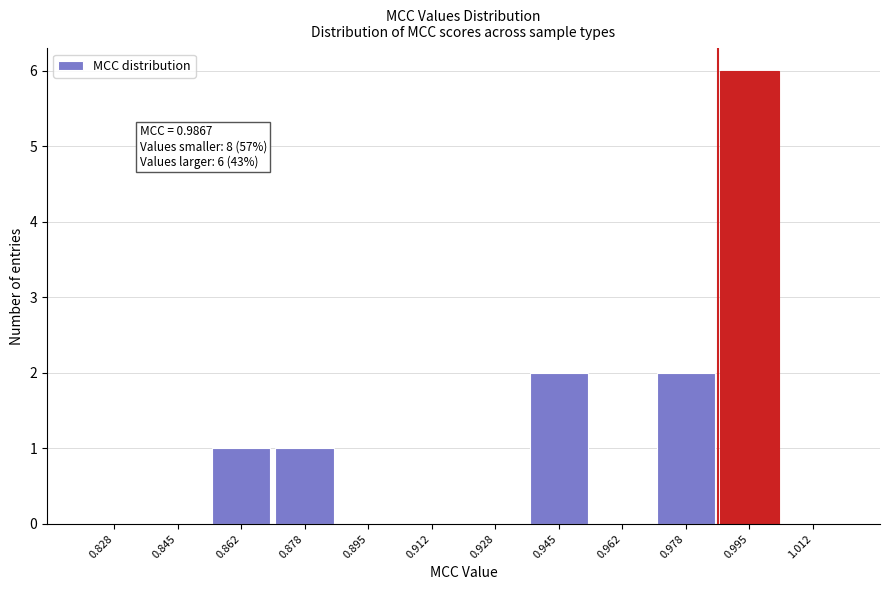

Which range on the x-axis has the tallest bar?

0.986 to 1.004